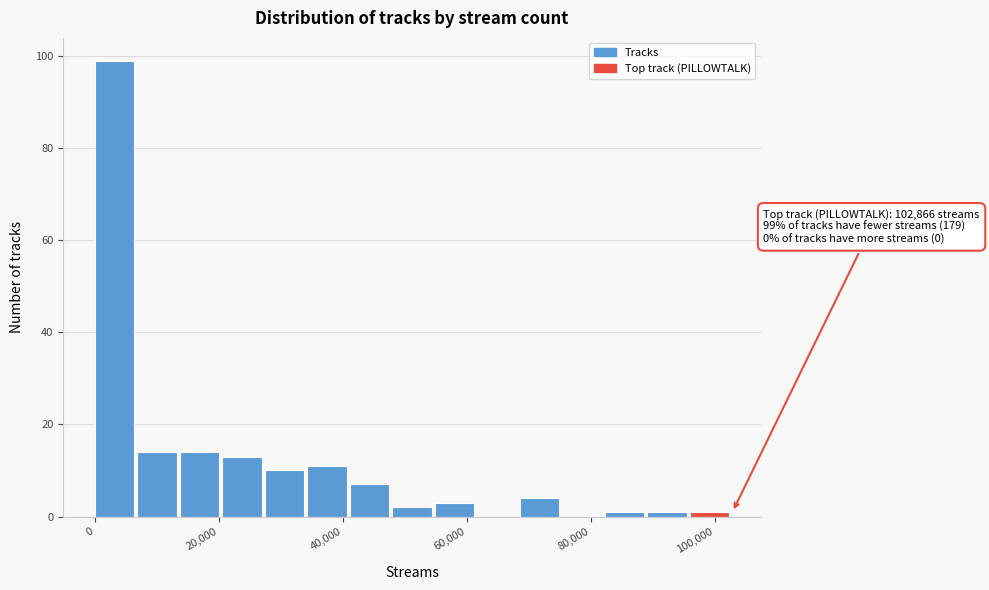

Read against the x-axis, roughly where is the centre of the tallest bar?

4000